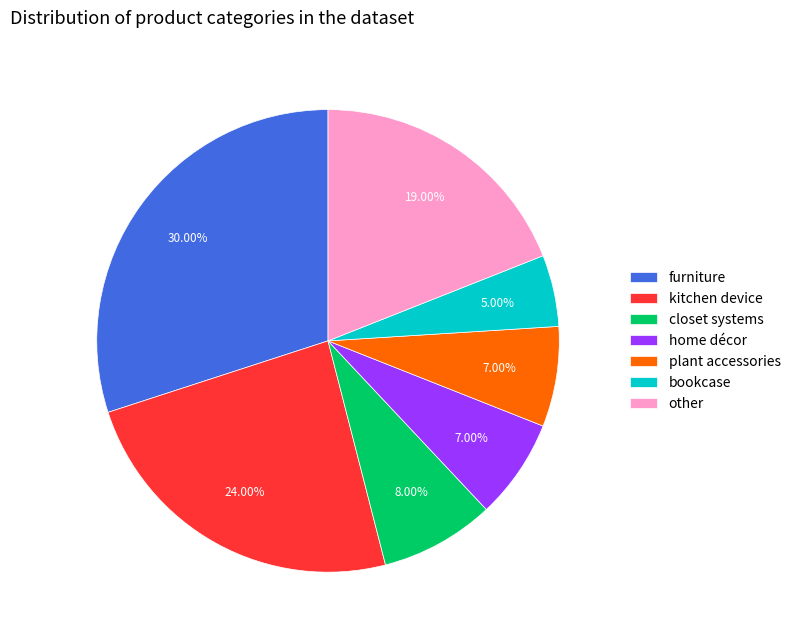

To the nearest percent, what portion does furniture represent?

30%